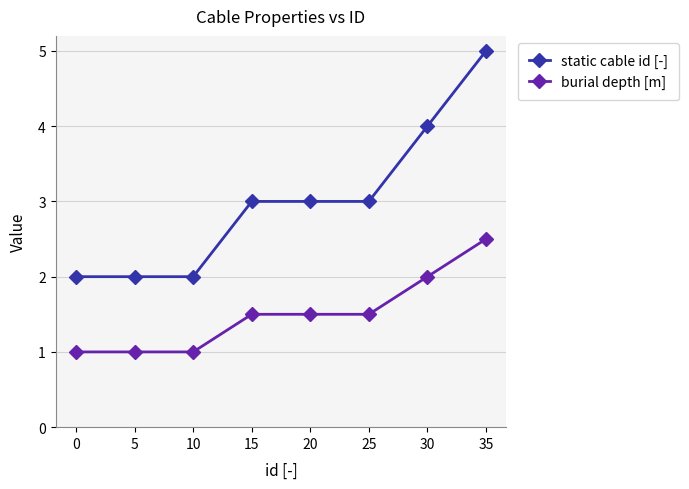

The value of burial depth [m] at 0 is 1.4. True or false?

False